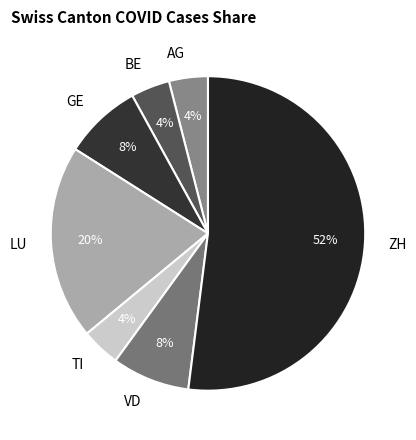

Which has a higher value, ZH or GE?

ZH